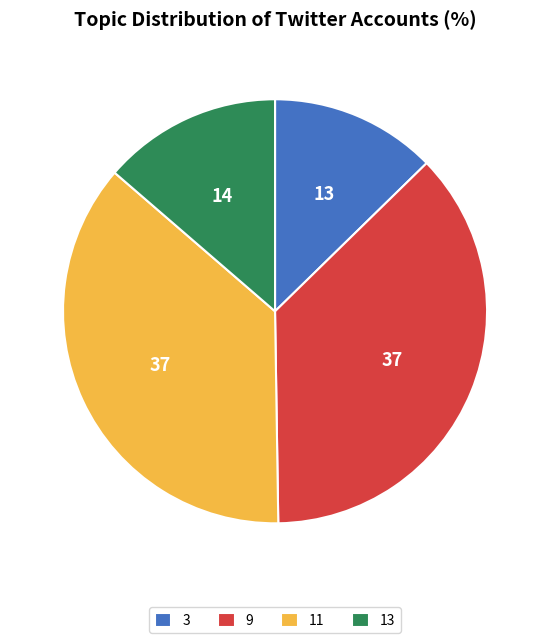

True or false: 11 accounts for 45% of the total.

False